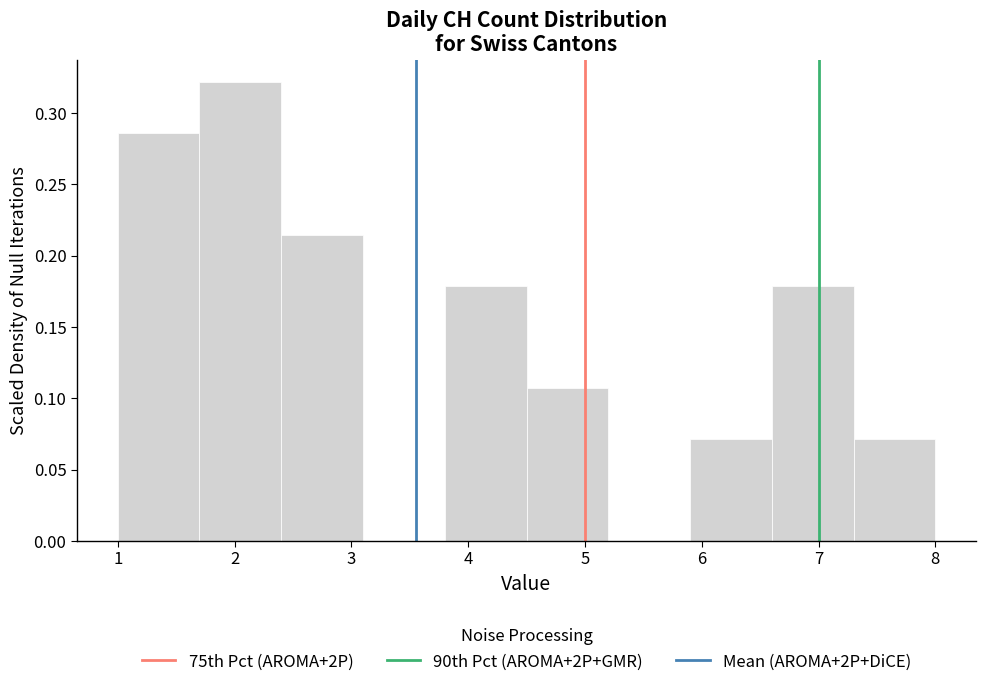

Over which range of the x-axis is the bar tallest?

1.7 to 2.4